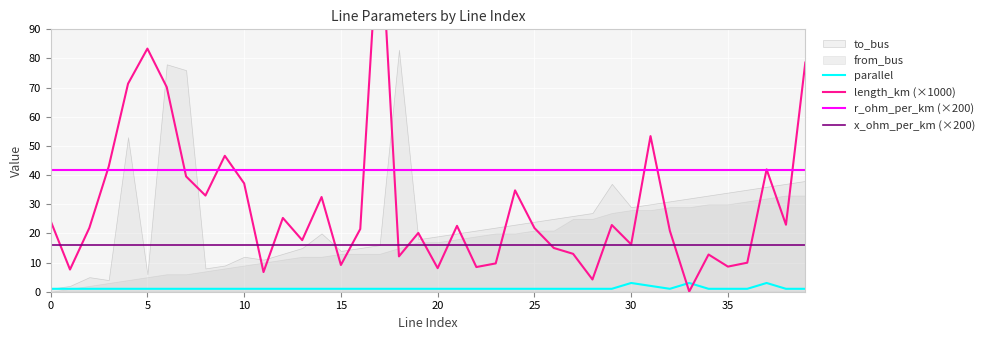

True or false: x_ohm_per_km (×200) and length_km (×1000) intersect in this chart.

True